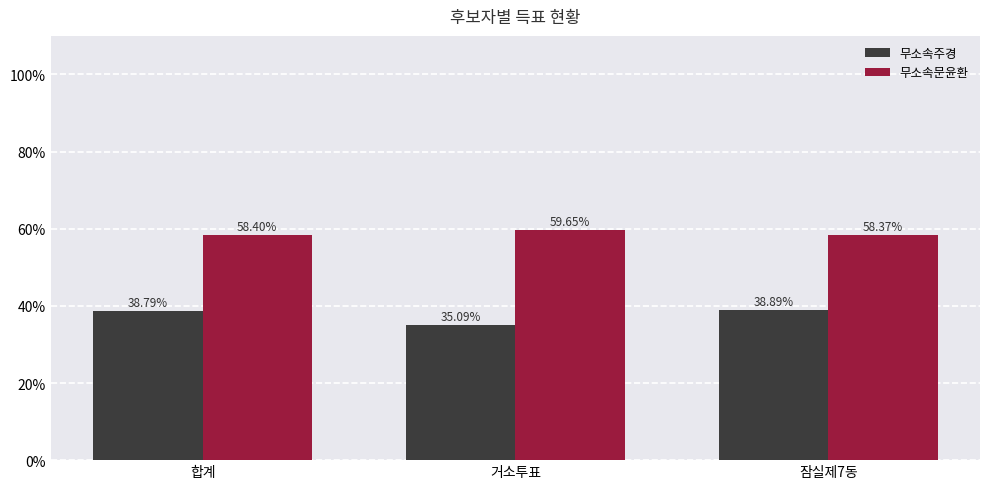

Which series has the largest total across all categories?

무소속문윤환